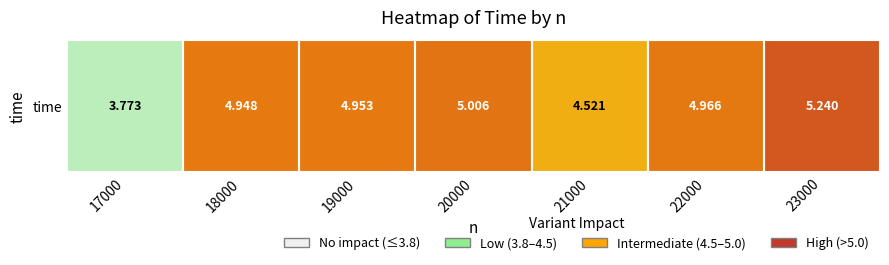

The chart shows a value of 5.2 at 23000. True or false?

True